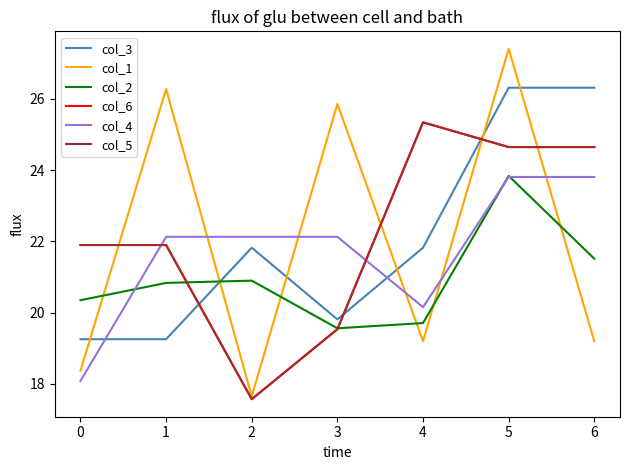

Reading left to right, transcribe all the data shown in this chart.

col_3: 19.3	19.3	21.8	19.8	21.8	26.3	26.3
col_1: 18.4	26.3	17.6	25.9	19.2	27.4	19.2
col_2: 20.3	20.8	20.9	19.6	19.7	23.8	21.5
col_6: 21.9	21.9	17.6	19.5	25.3	24.6	24.6
col_4: 18.1	22.1	22.1	22.1	20.2	23.8	23.8
col_5: 21.9	21.9	17.6	19.5	25.3	24.6	24.6